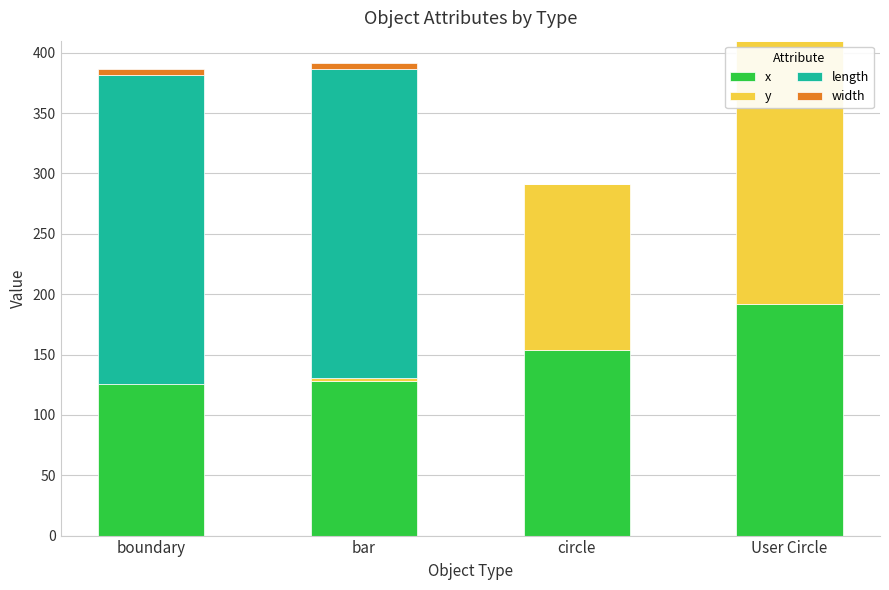

Where does the y series first go above 137?

circle